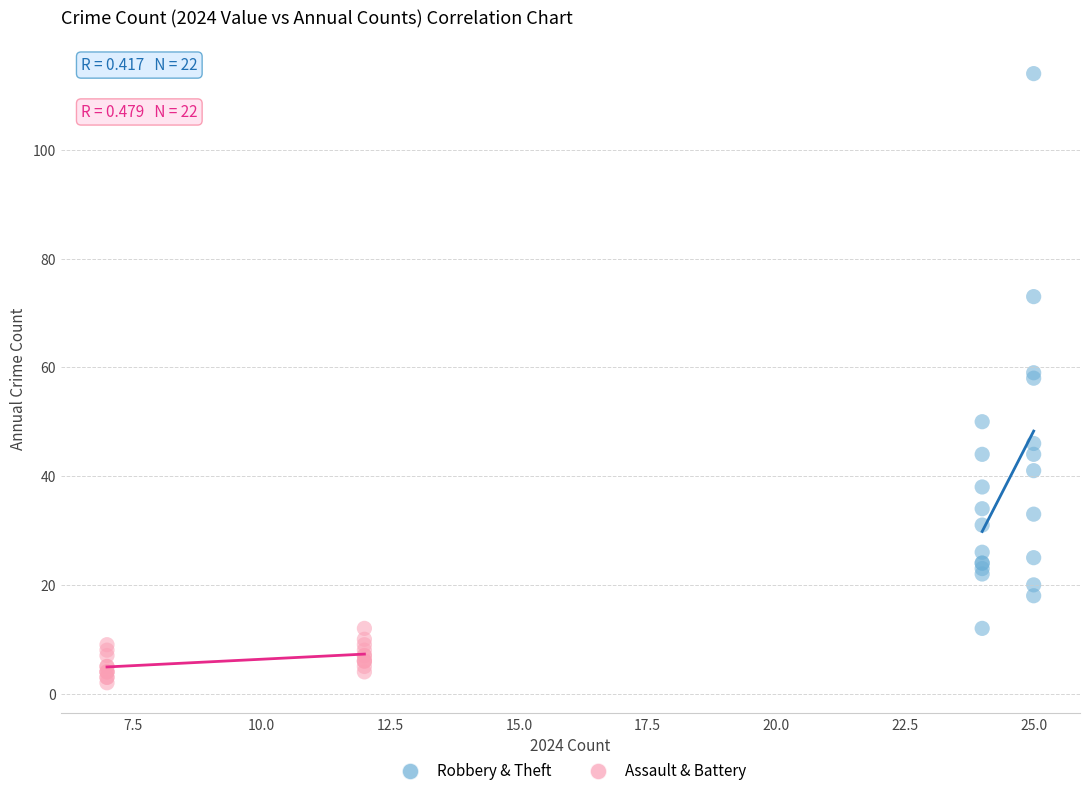

Which series contains the highest Y value?

Robbery & Theft